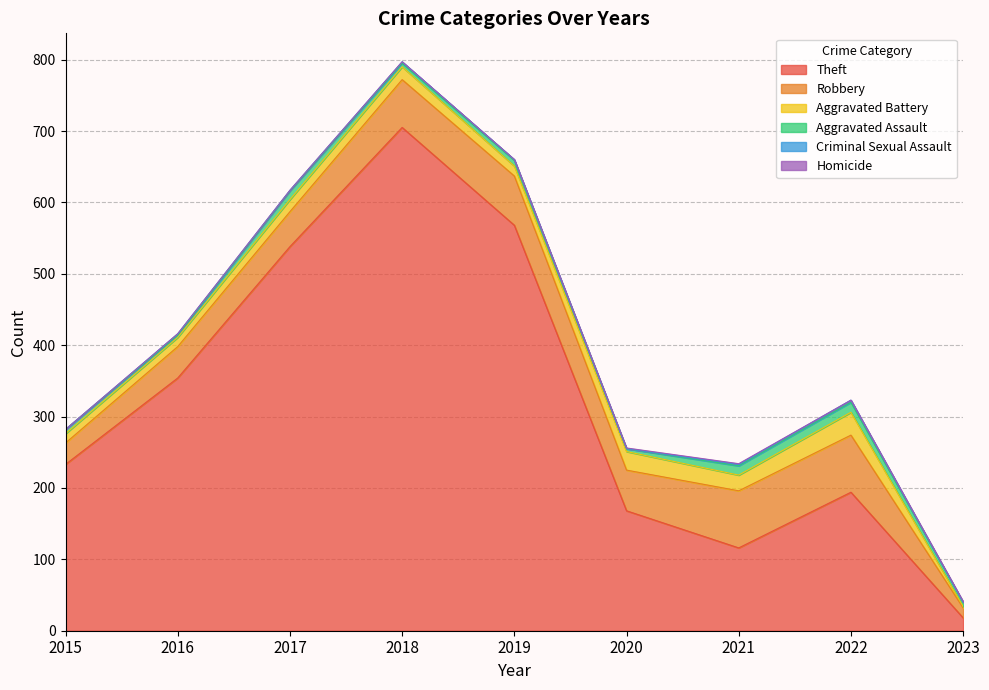

Is the value of Aggravated Battery at 2019 greater than the value of Aggravated Assault at 2020?

Yes